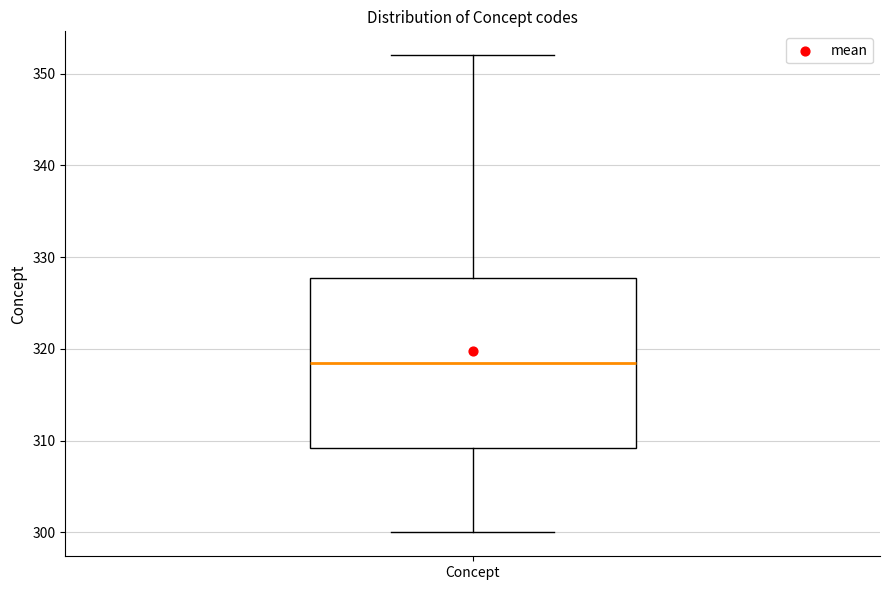

Where is the upper edge of the box for Concept on the y-axis? The values are not printed on the chart, so give them approximately, as read against the axis.

328